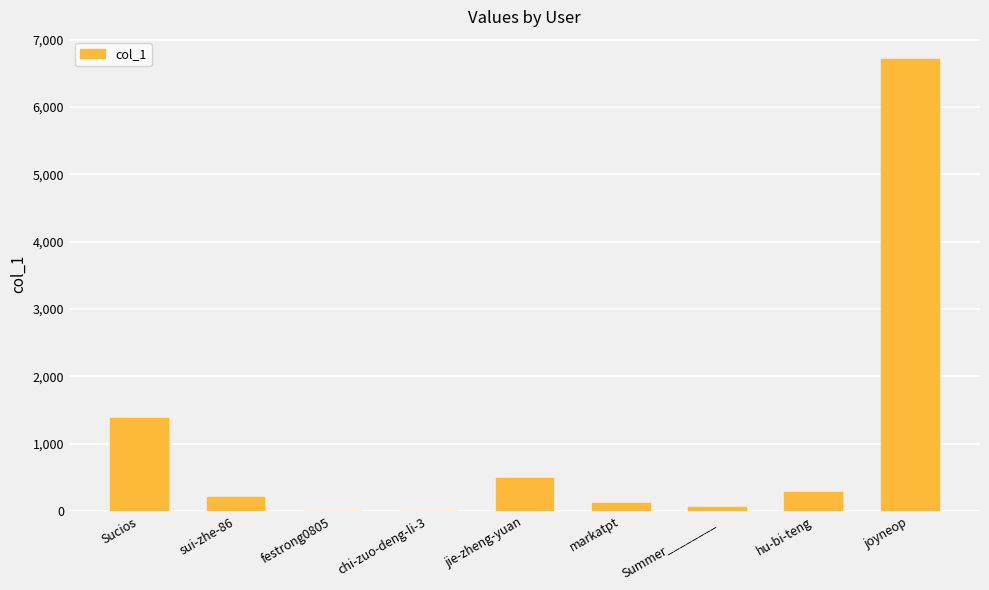

Is it true that the value at jie-zheng-yuan is 491?

True